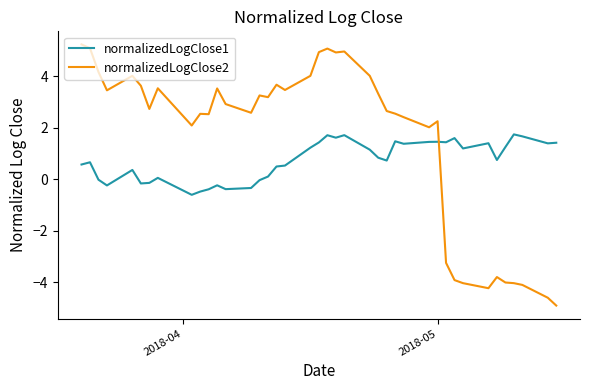

List the series in order of their peak value, highest first.

normalizedLogClose2, normalizedLogClose1